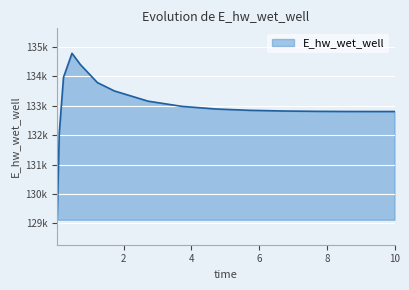

Reading left to right, extract all data points from this chart.

0.03125=129125.1	0.09375=132073.4	0.21875=133960.0	0.46875=134775.3	0.71875=134390.5	1.21875=133781.8	1.71875=133498.9	2.71875=133150.3	3.71875=132973.9	4.71875=132885.3	5.71875=132840.1	6.71875=132816.7	7.71875=132805.0	8.71875=132800.1	9.71875=132799.4	10.0=132799.9